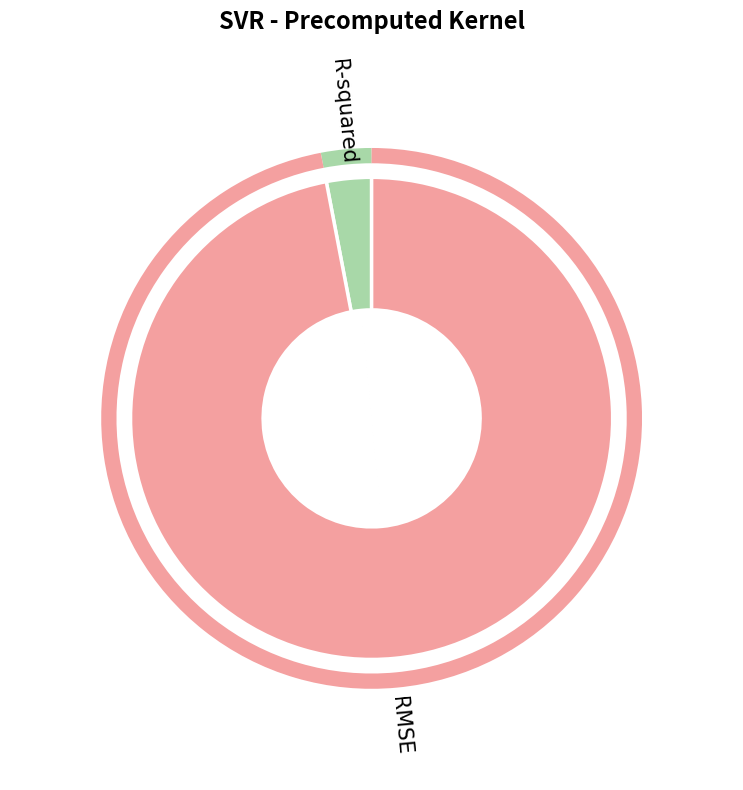

Rank the categories by value from lowest to highest.

R-squared, RMSE